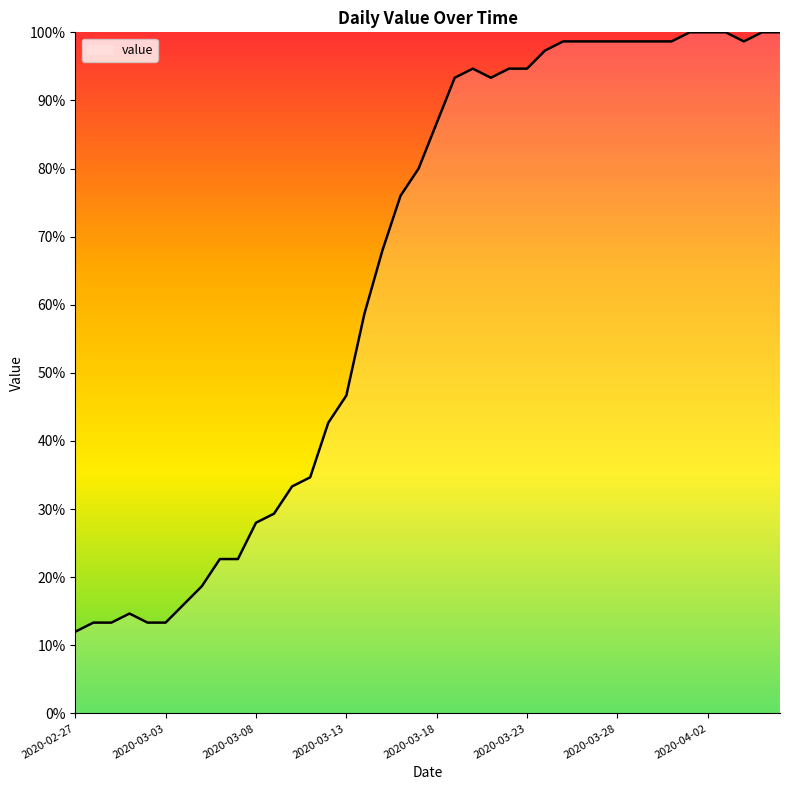

What is the maximum value shown in the chart?

100.0